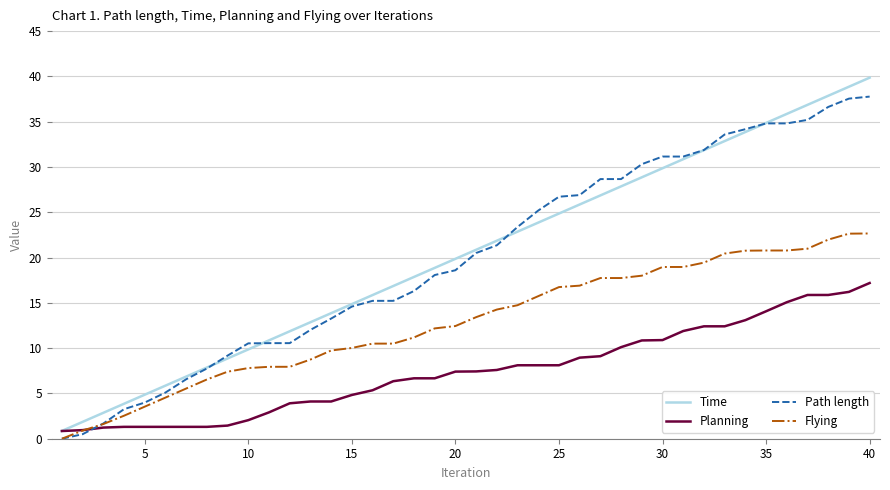

List the series in order of their peak value, highest first.

Time, Path length, Flying, Planning